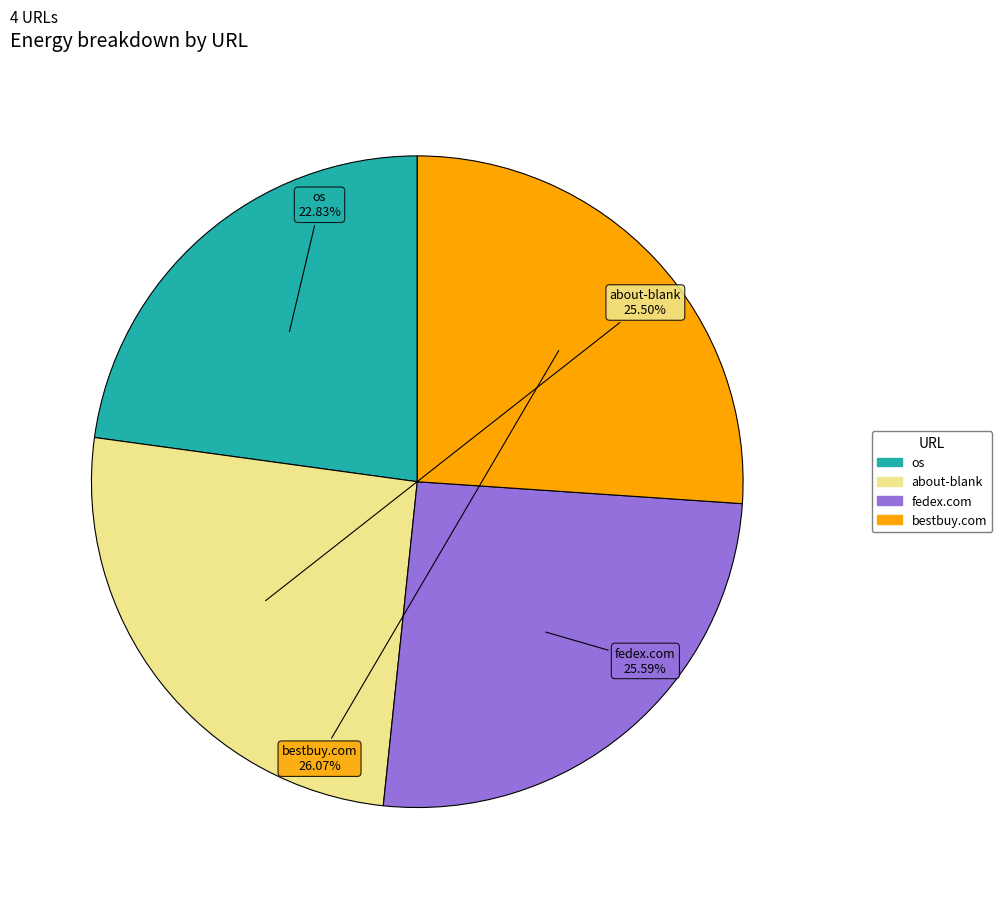

Does any single category account for the majority?

No